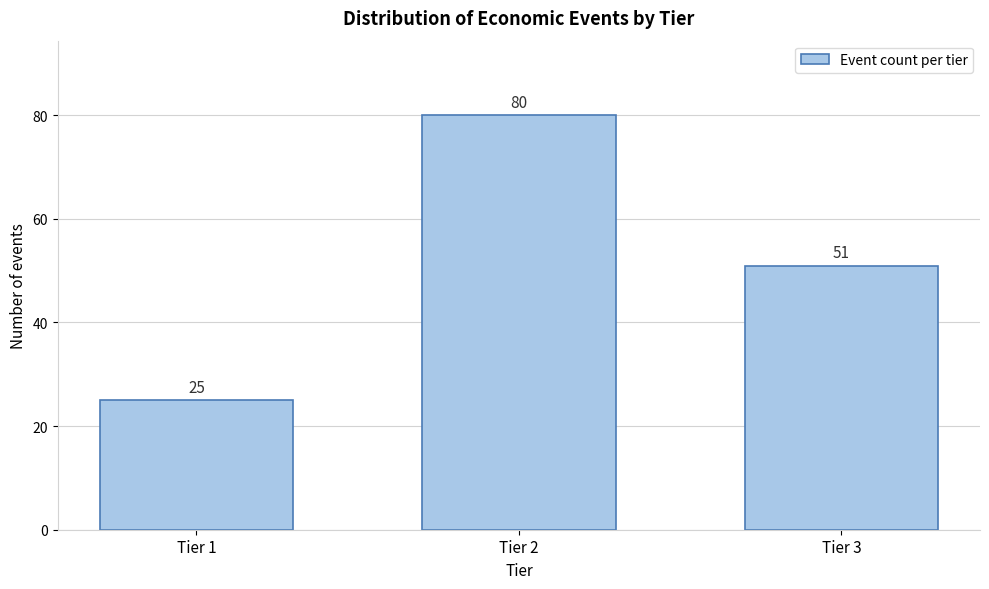

Reading left to right, list all the values displayed in this chart.

Tier 1=25	Tier 2=80	Tier 3=51